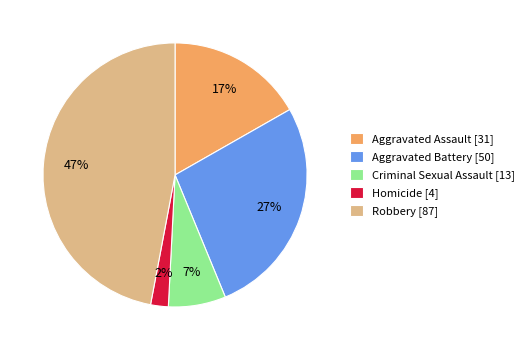

Is there a majority slice in this chart?

No